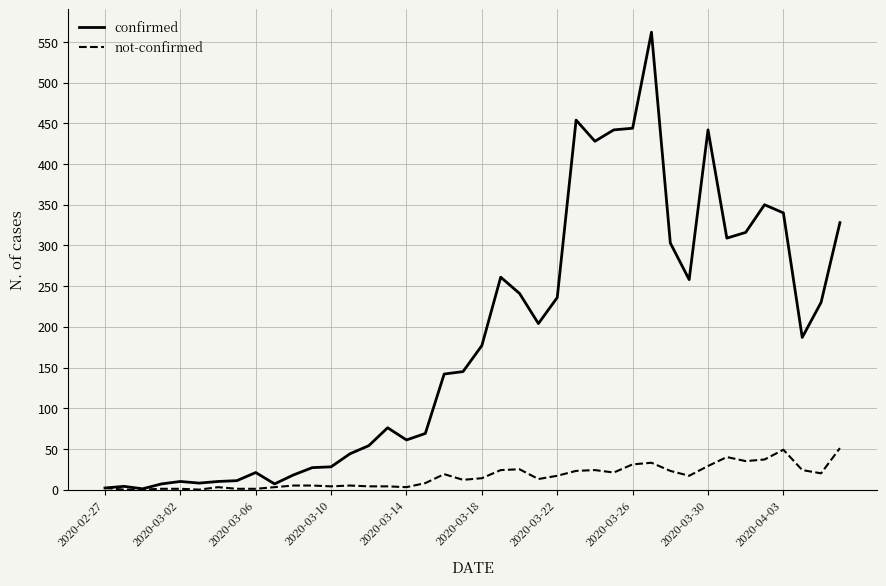

Which series has the largest range (max minus min)?

confirmed